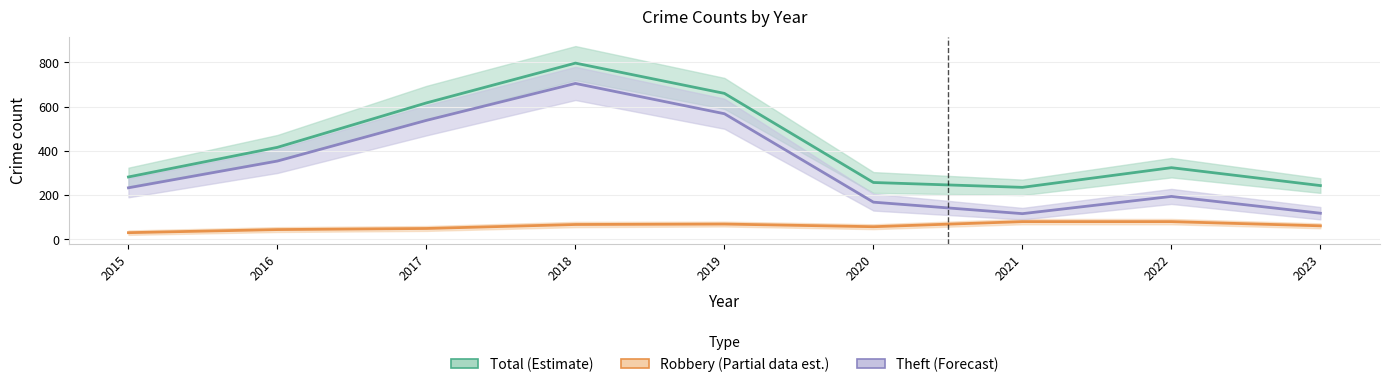

Reading right to left, what are all the values shown in this chart?

Total: 243	324	235	257	660	797	617	416	282
Robbery: 61	80	80	57	69	67	49	44	30
Theft: 118	194	116	168	568	705	538	354	233